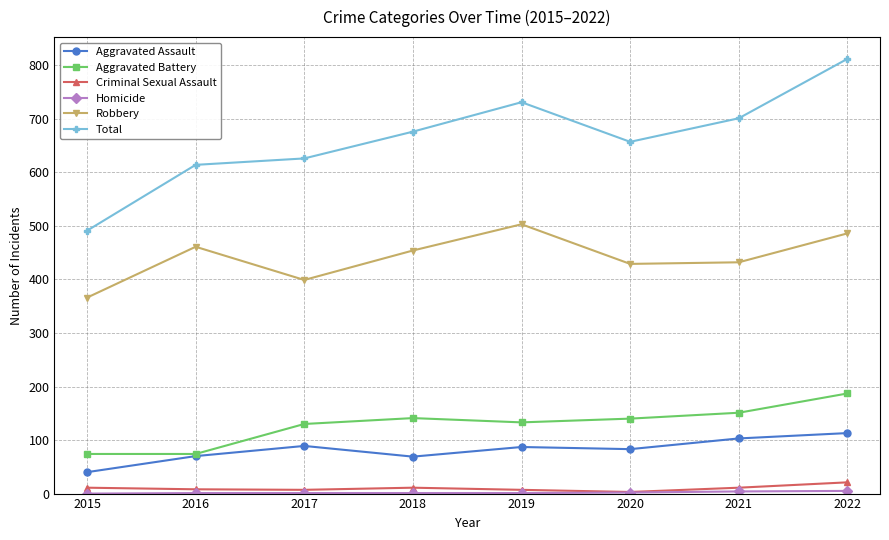

Between 2015 and 2022, which series saw the biggest shift?

Total